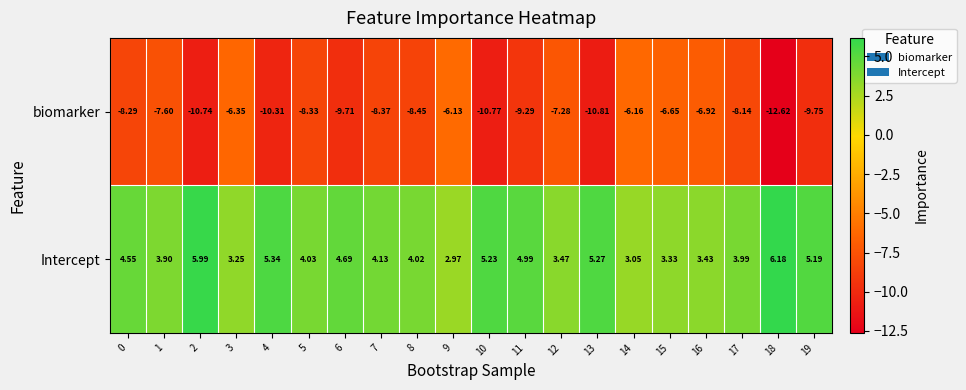

Which series has the largest total across all categories?

Intercept